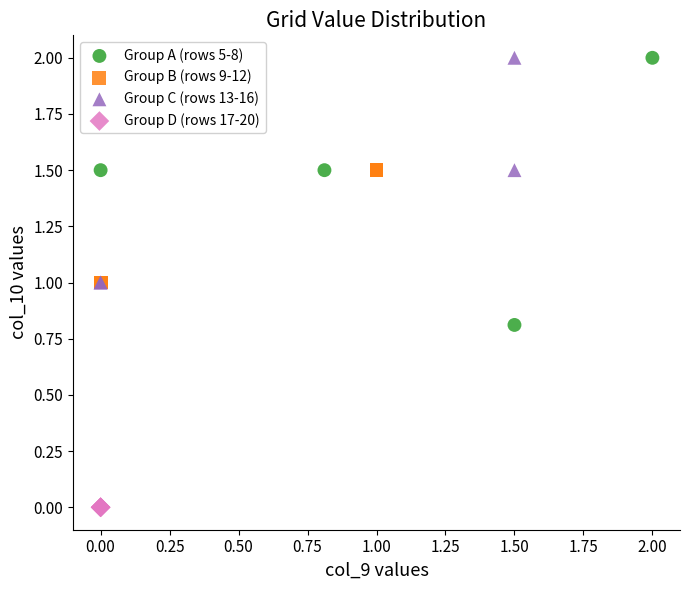

Which series reaches the minimum Y coordinate?

Group D (rows 17-20)